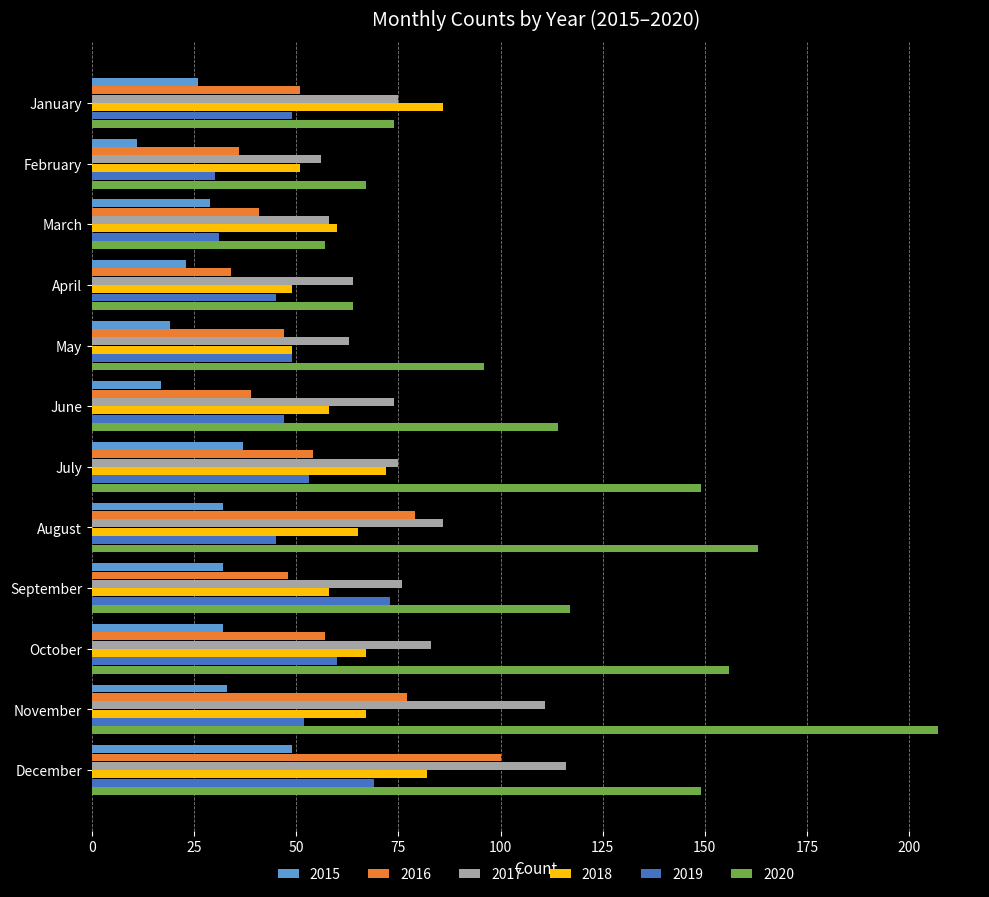

At which label does 2020 reach its minimum?

March